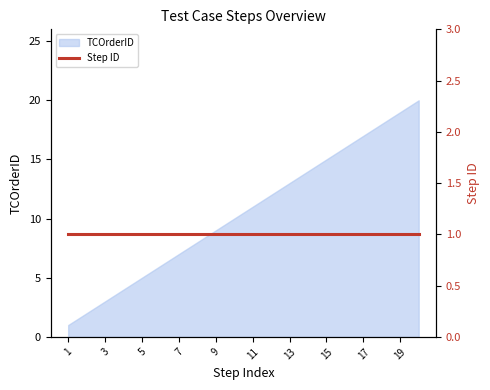

What is the ratio of the value at 15 to the value at 11?

1.4